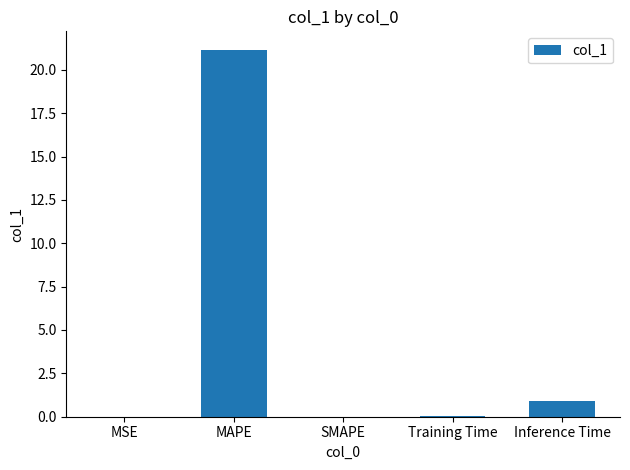

At which category does the chart reach its peak across all series?

MAPE